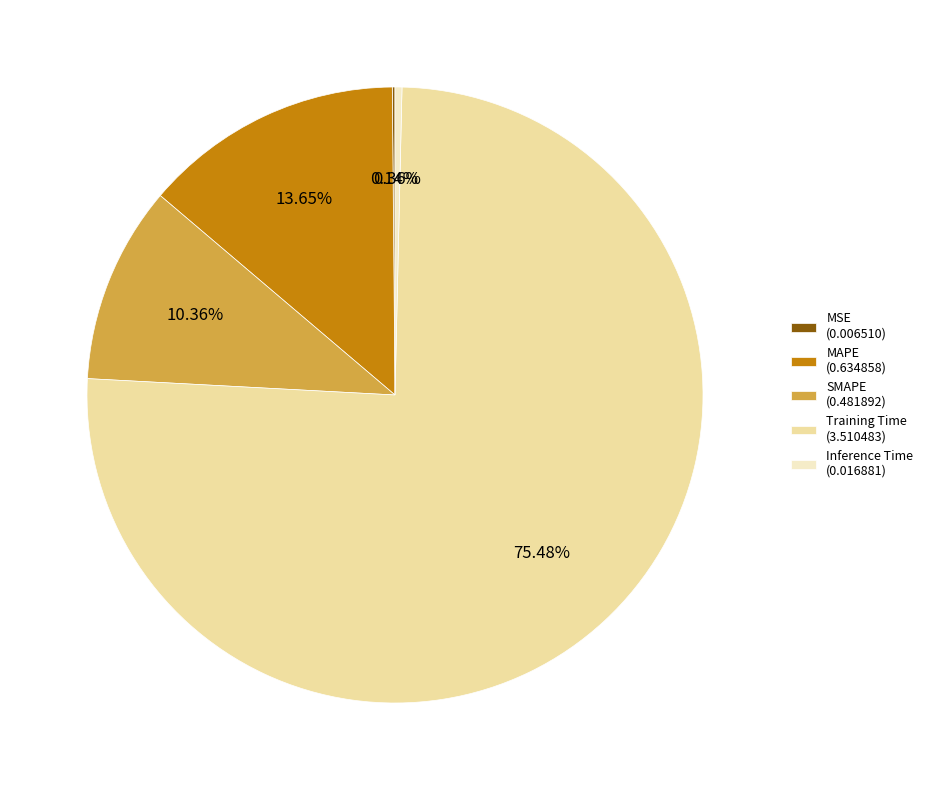

Does any single category account for the majority?

Yes